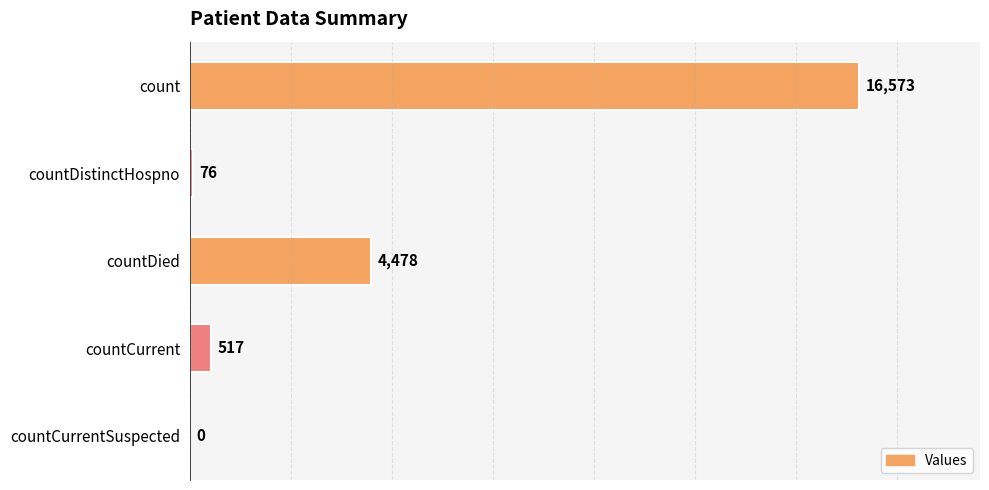

What is the sum of all values?

21644